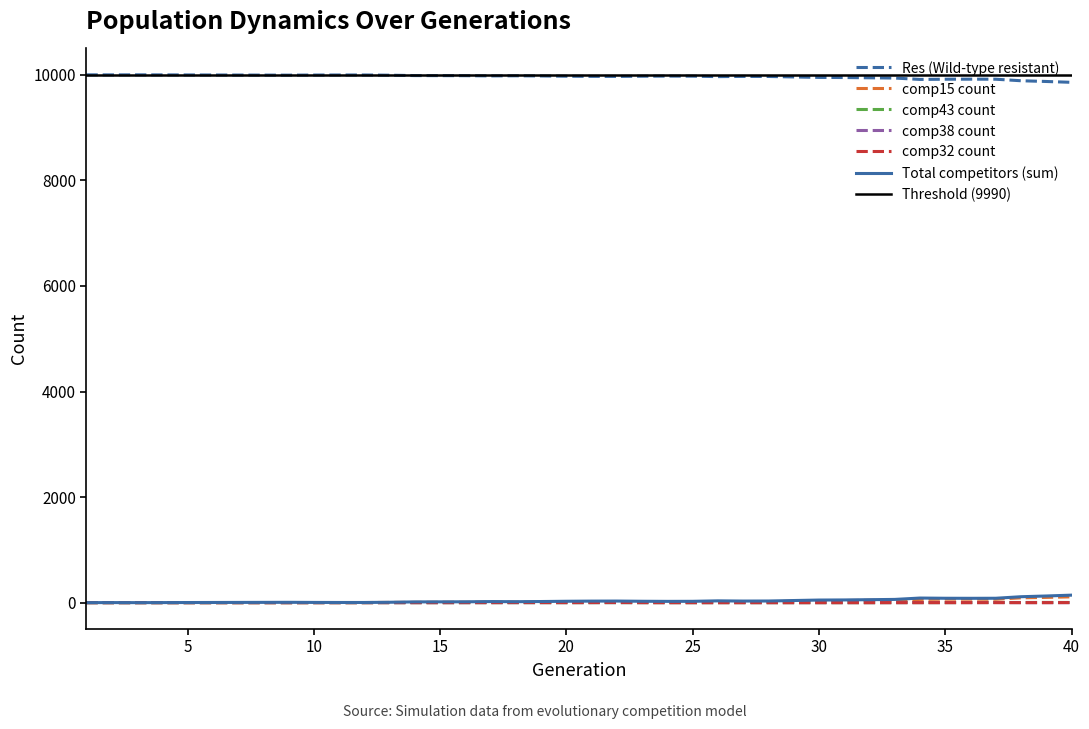

Which series has the largest total across all categories?

Res